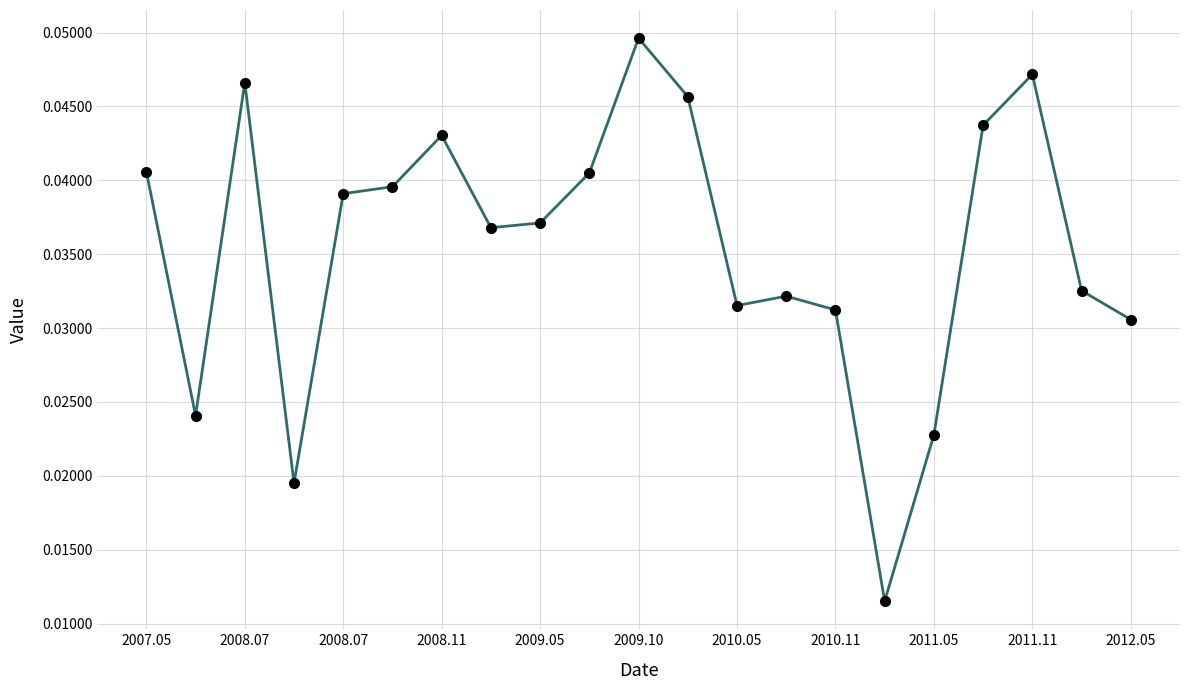

How many points are lower than both their immediate neighbors (excluding endpoints)?

5